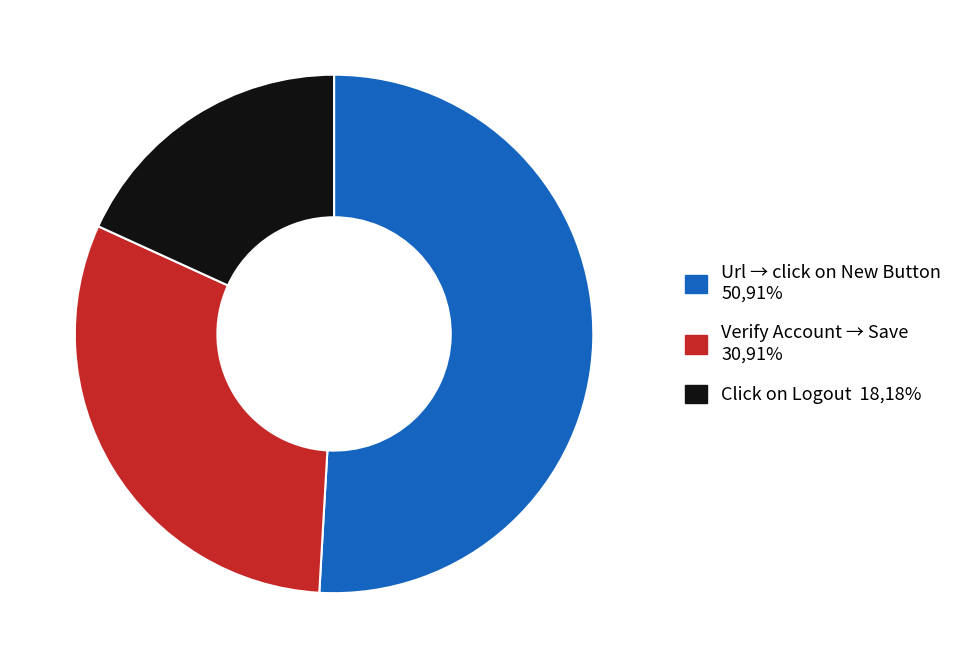

Is there any slice that represents more than half of the pie?

Yes